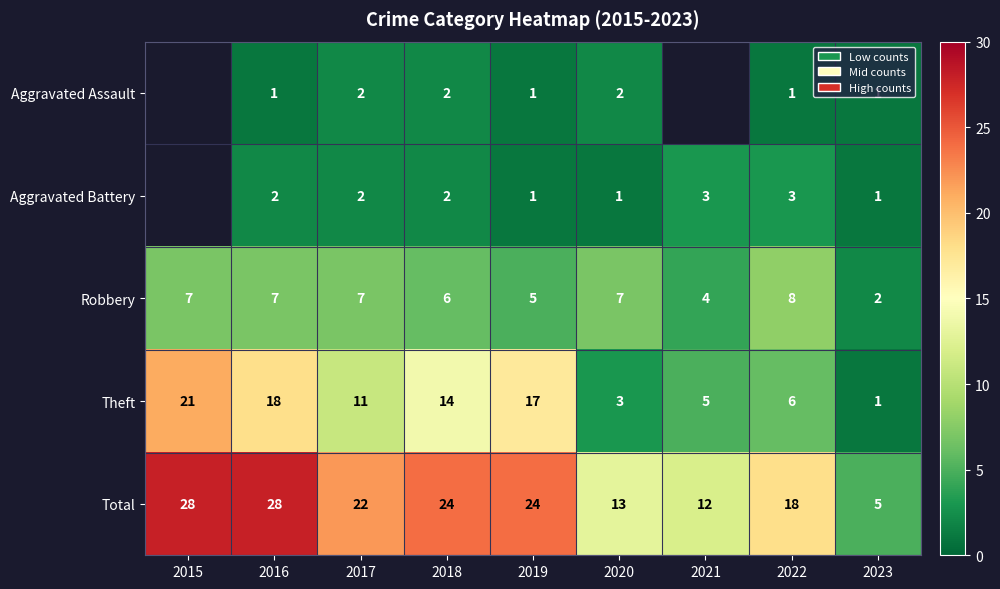

Between 2019 and 2022, which series saw the biggest shift?

Theft